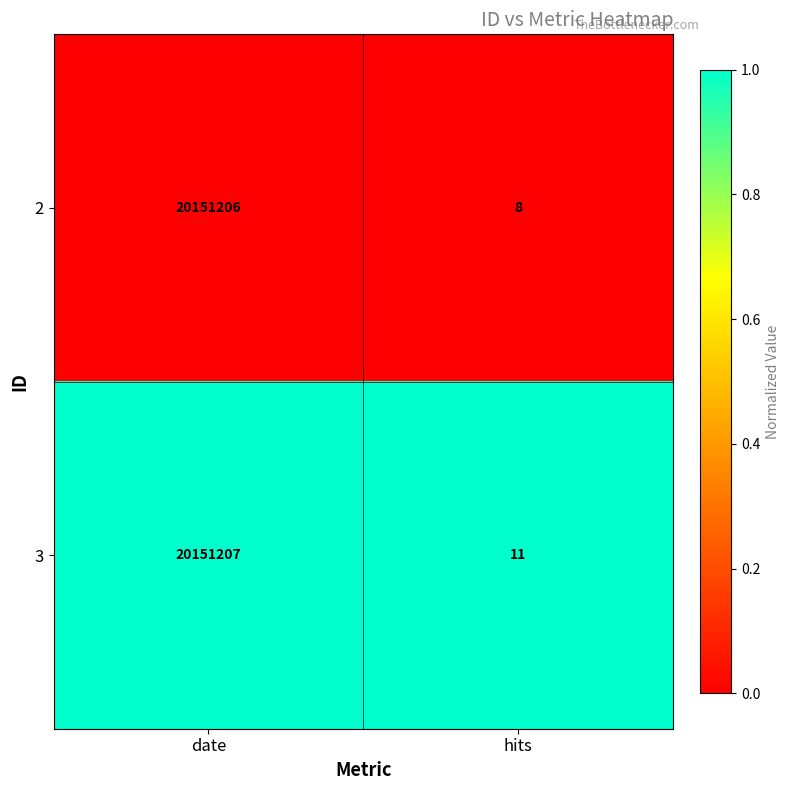

What is the highest value of the 3 series?

20151207